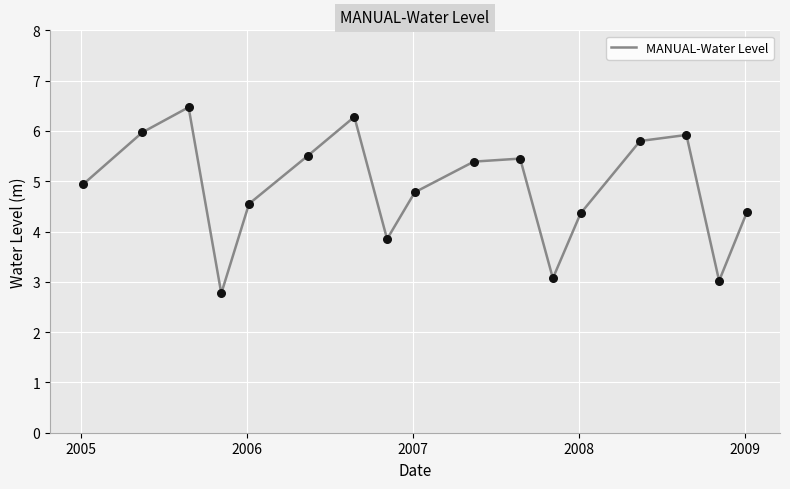

What is the difference between the maximum and minimum values?

3.7